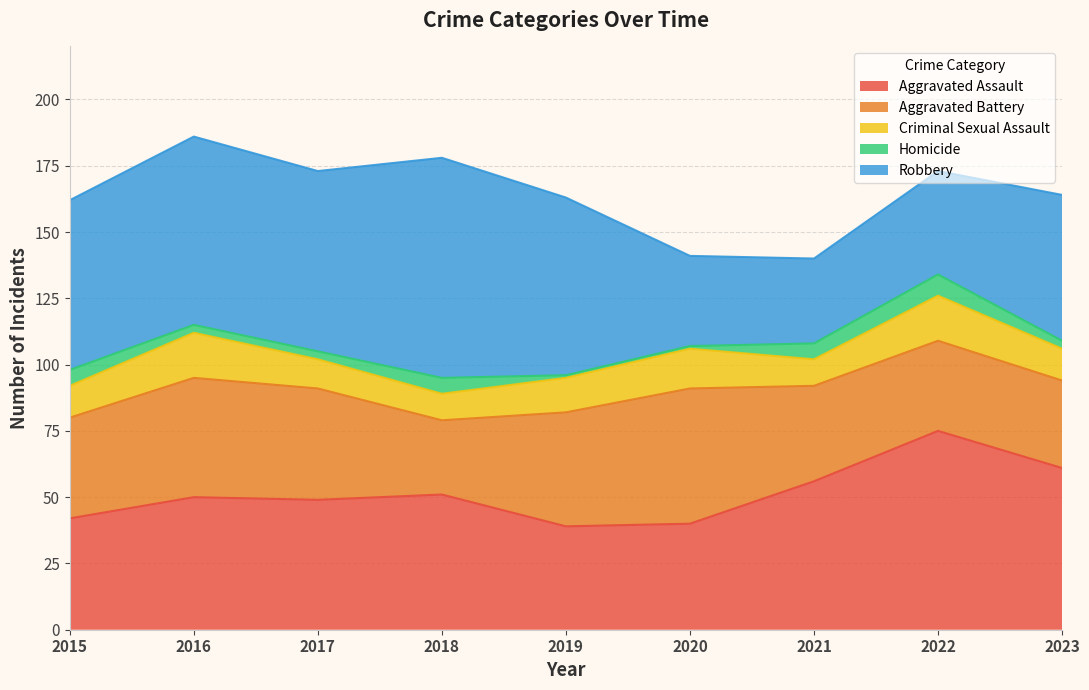

Does the chart display data point markers on the line(s)?

No